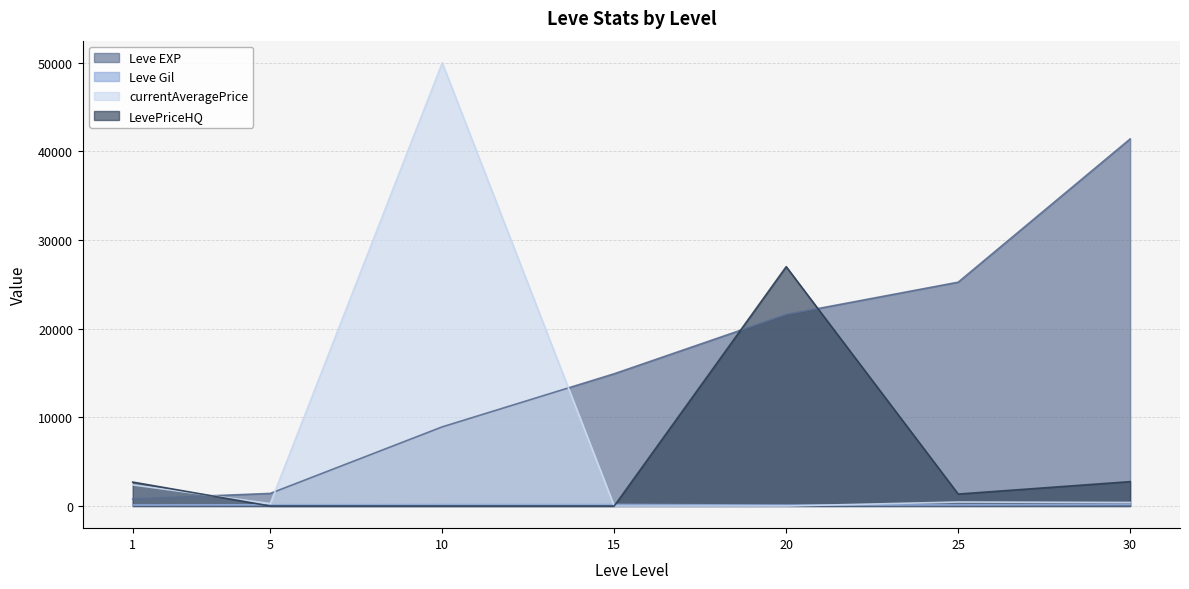

Reading right to left, extract all data points from this chart.

Leve EXP: 30=41410.0	25=25250.0	20=21600.0	15=14920.0	10=8930.0	5=1420.0	1=800.0
Leve Gil: 30=175.0	25=126.0	20=101.0	15=172.0	10=168.0	5=140.0	1=113.0
currentAveragePrice: 30=398.0	25=450.0	20=0.0	15=0.0	10=50000.0	5=273.0	1=2382.8
LevePriceHQ: 30=2750.0	25=1350.0	20=27000.0	15=0.0	10=0.0	5=0.0	1=2700.0